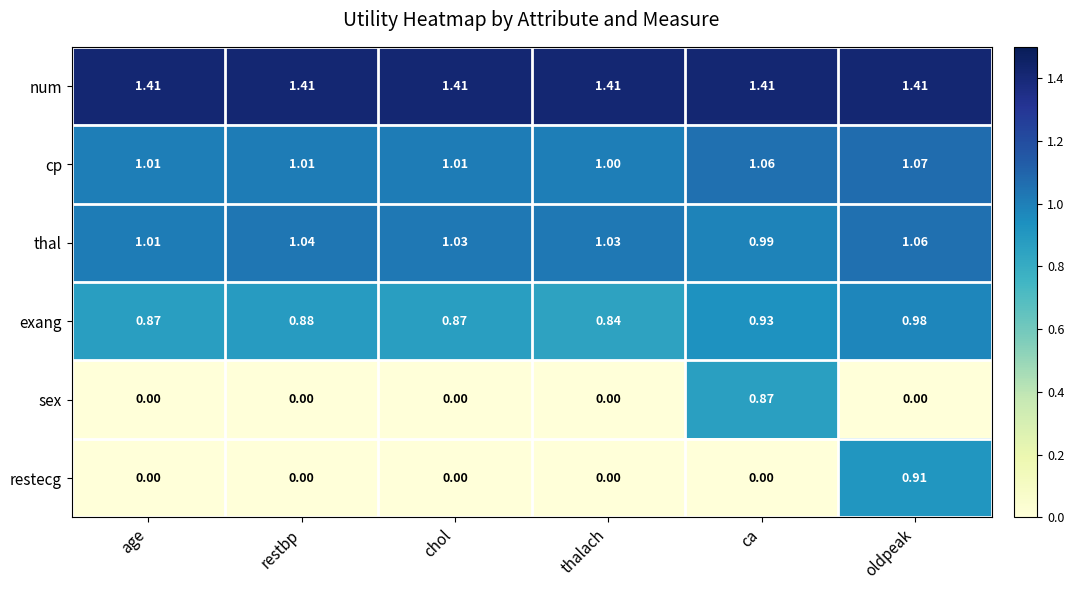

List the series in order of their peak value, highest first.

num, cp, thal, exang, restecg, sex